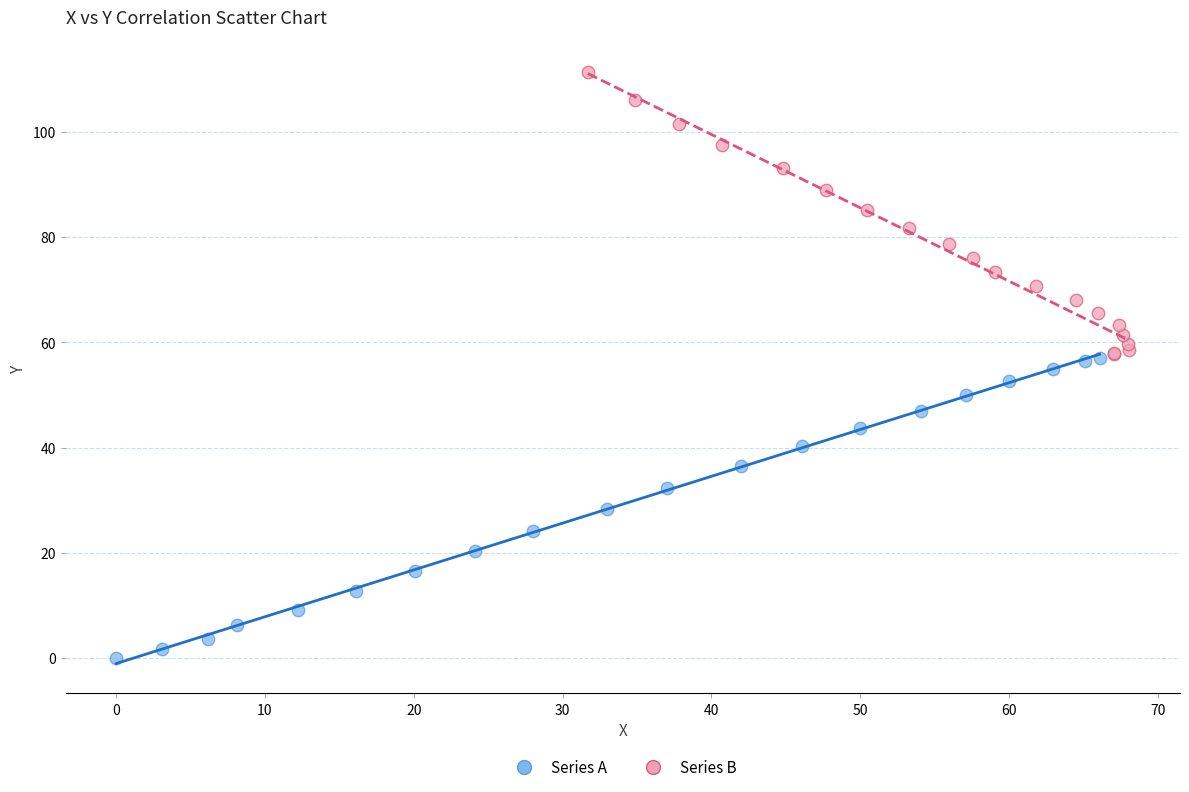

Which series reaches the minimum Y coordinate?

Series A